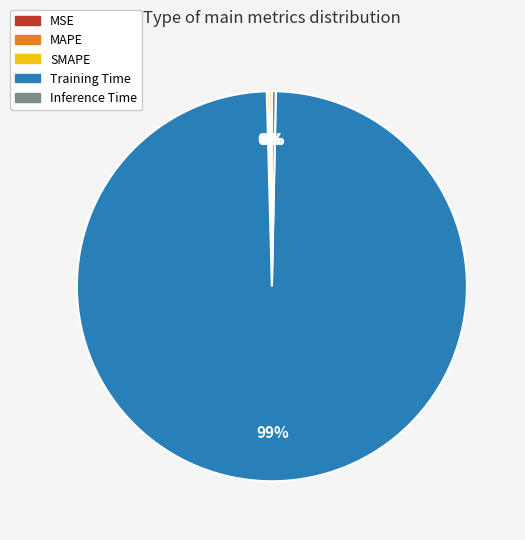

The Inference Time slice represents 0% of the pie. True or false?

True